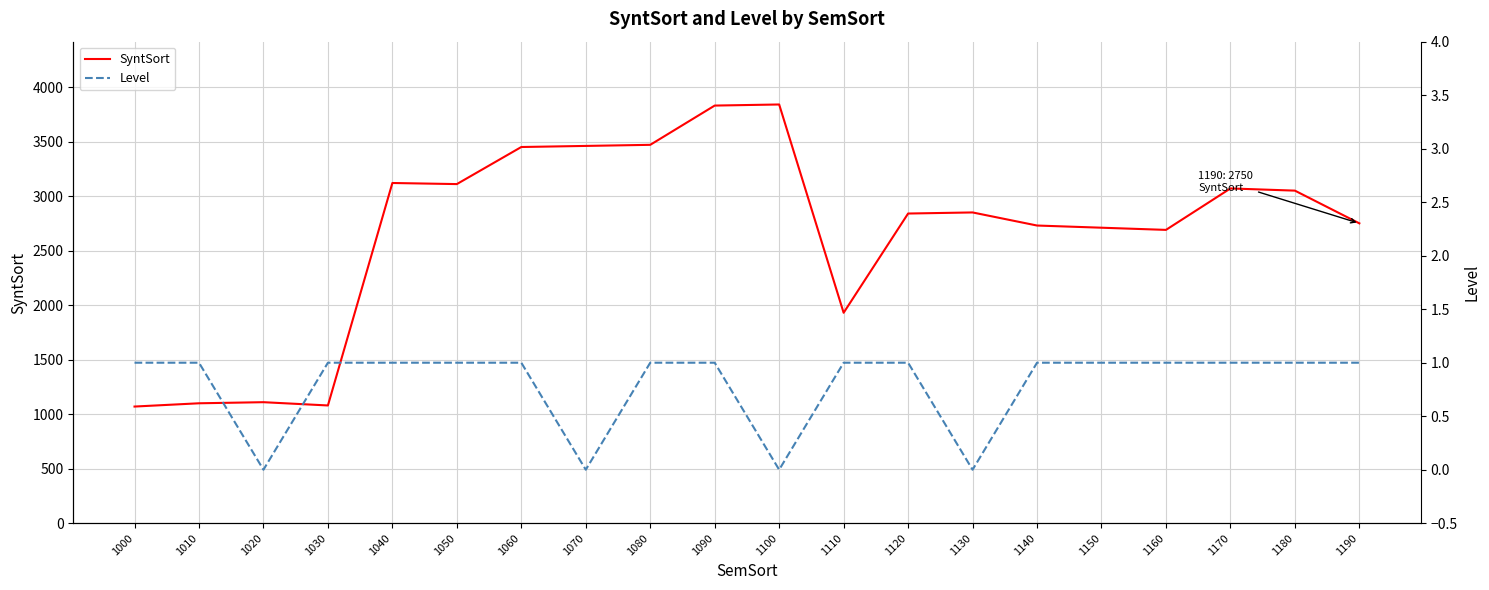

True or false: Level and SyntSort intersect in this chart.

False